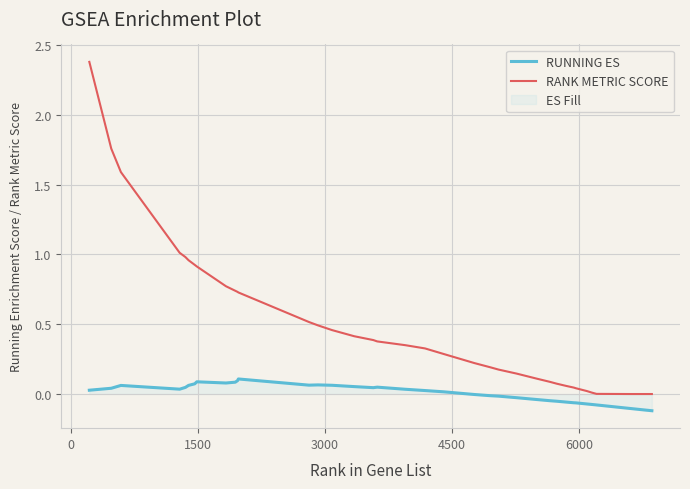

Rank the series by their maximum value, from lowest to highest.

RUNNING ES, RANK METRIC SCORE